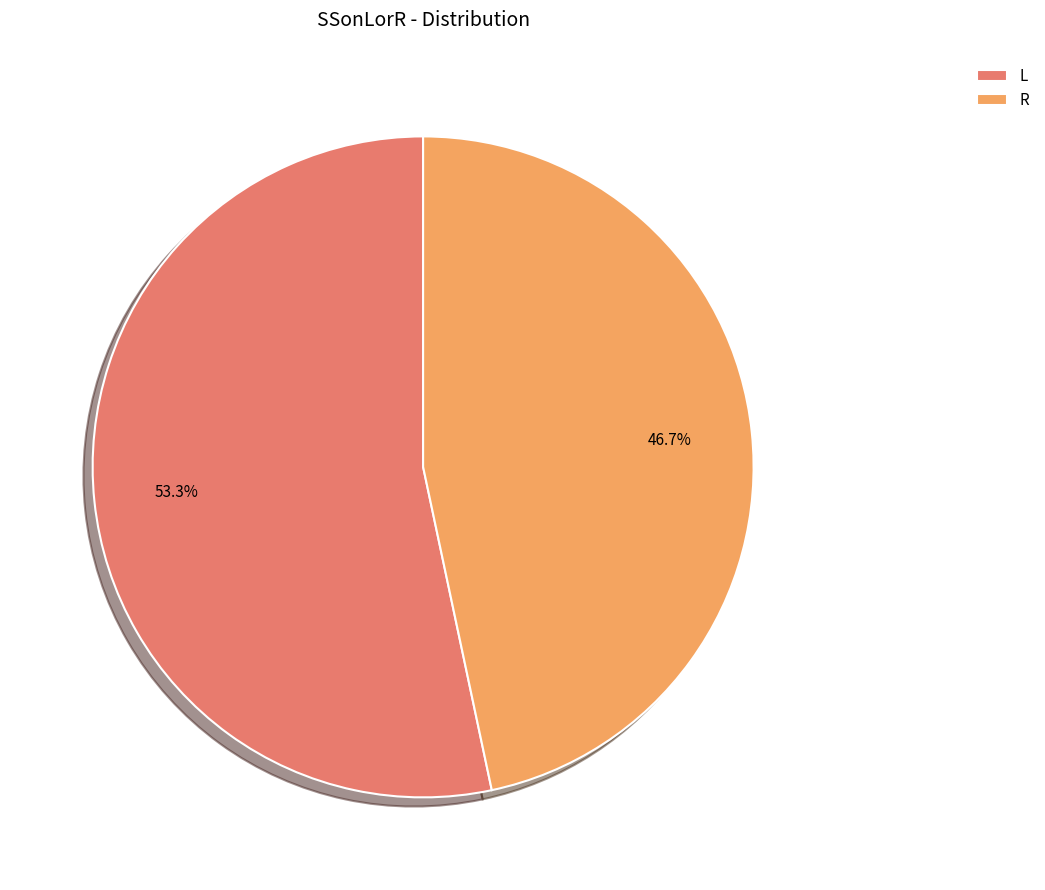

Count the number of slices in the pie.

2